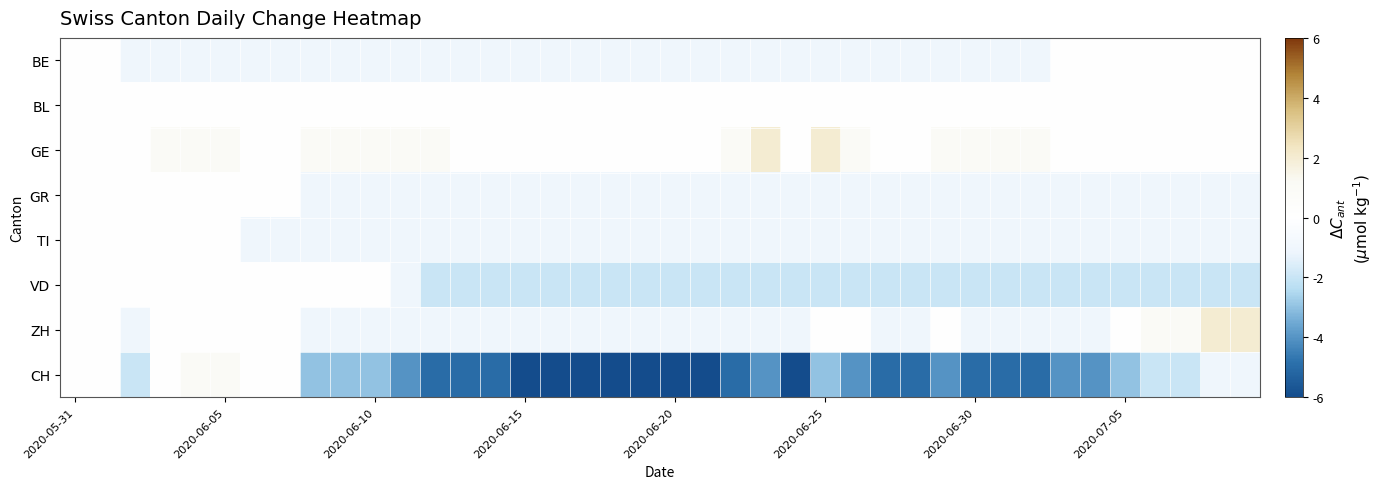

How many categories are shown in the chart?

40